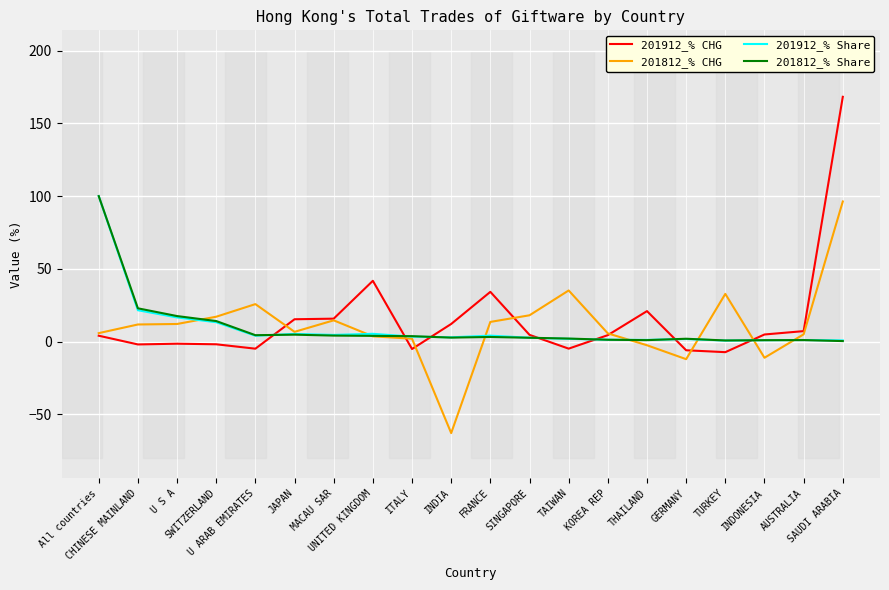

Which series has the widest spread of values?

201912_% CHG